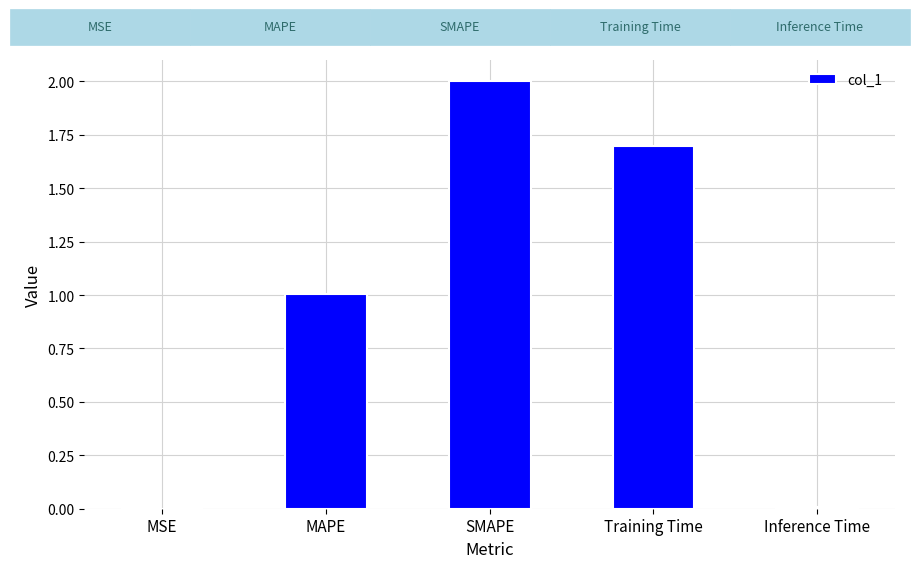

Is it true that the value at Training Time is 0.7?

False